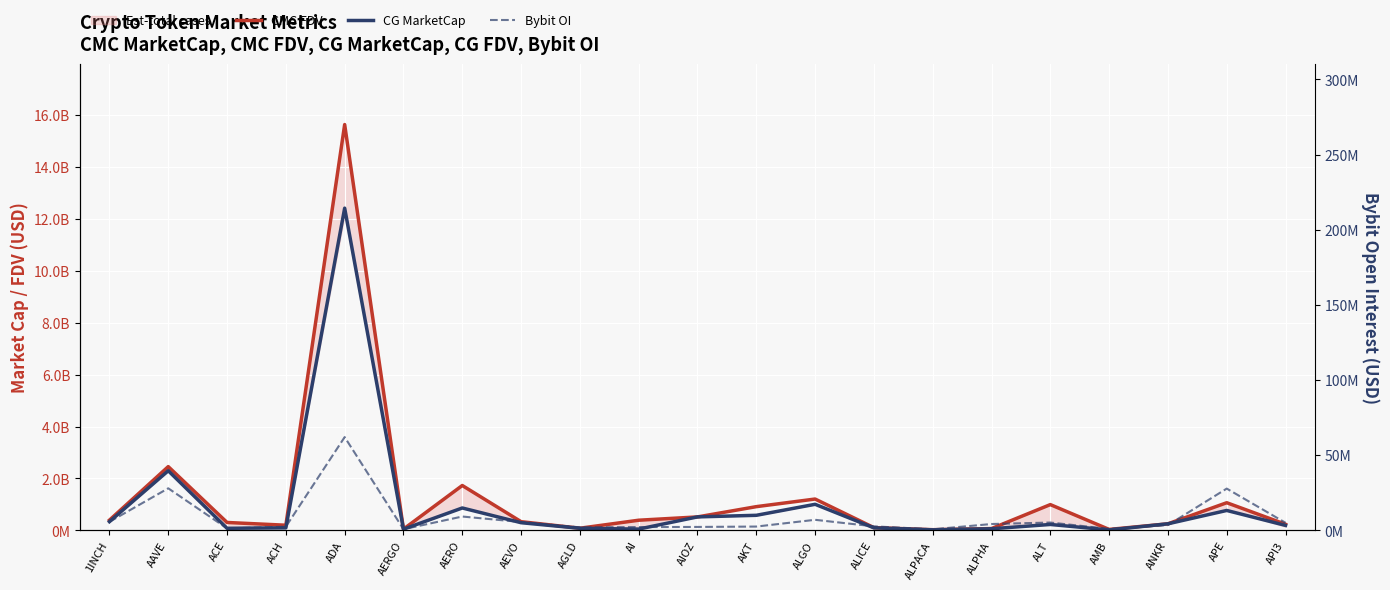

True or false: CMC FDV and Bybit OI cross at least once.

False